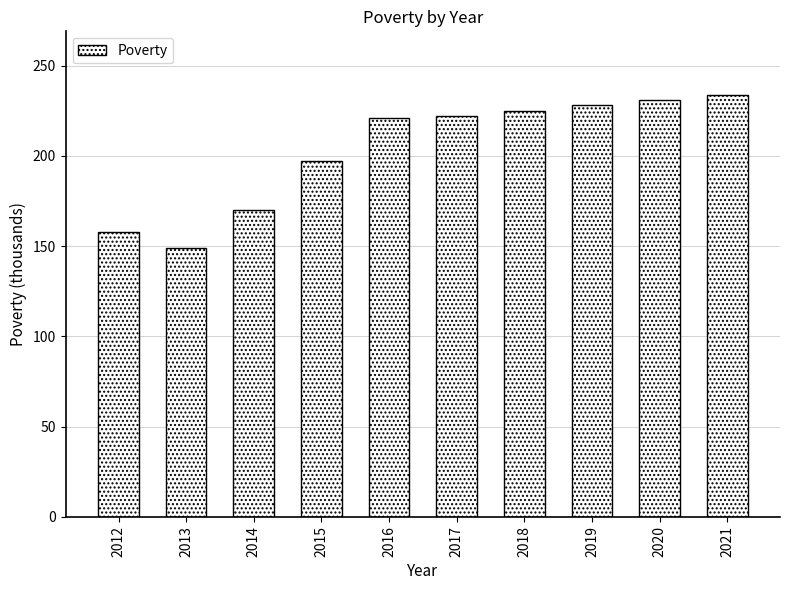

What is the value of the 10th bar from the left?

234